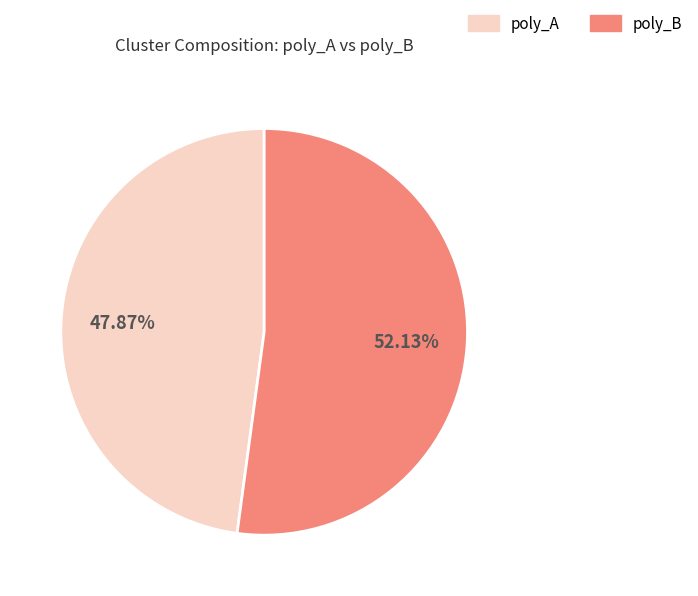

How many segments does this pie chart have?

2